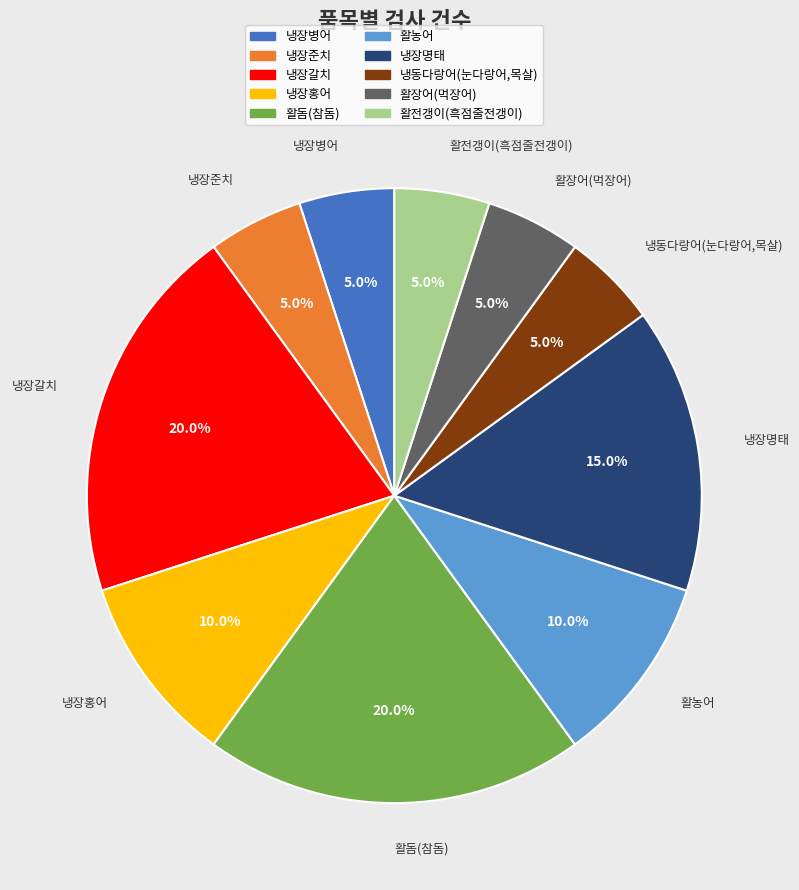

The 냉동다랑어(눈다랑어,목살) slice represents 14% of the pie. True or false?

False